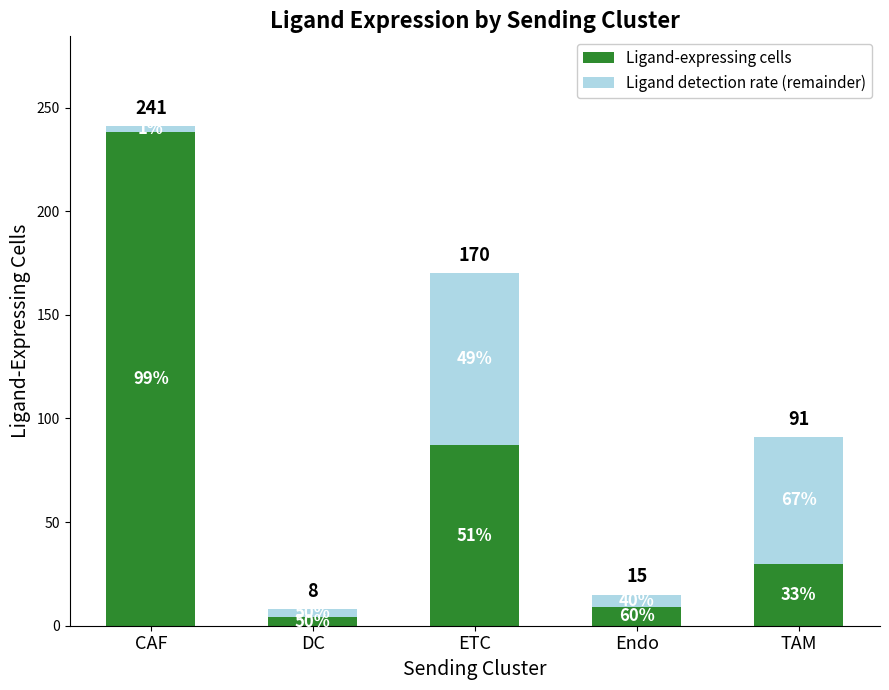

What are all the series names shown in the legend?

Ligand-expressing cells, Ligand detection rate (remainder)